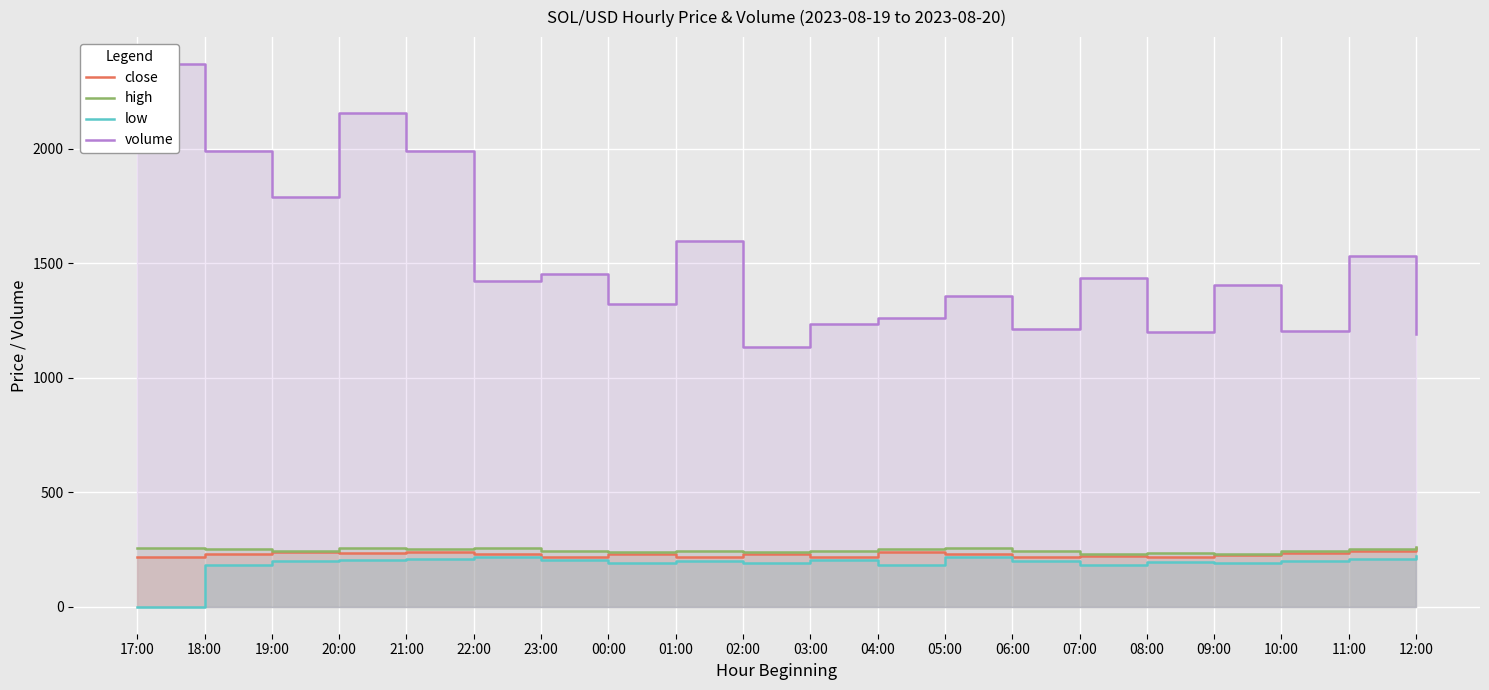

What position from the left is 17:00?

1